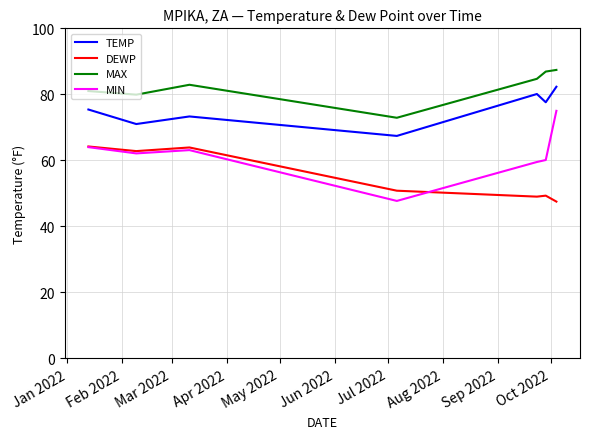

Which series has the widest spread of values?

MIN